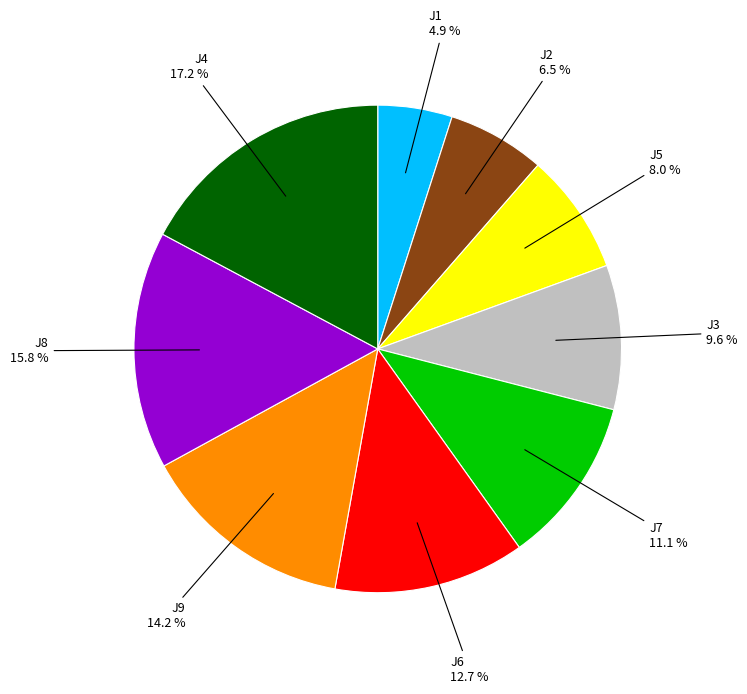

Does any single category account for the majority?

No